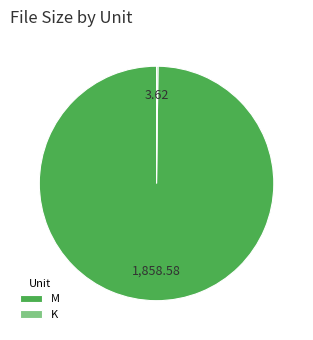

Does M represent more than half of the total?

Yes